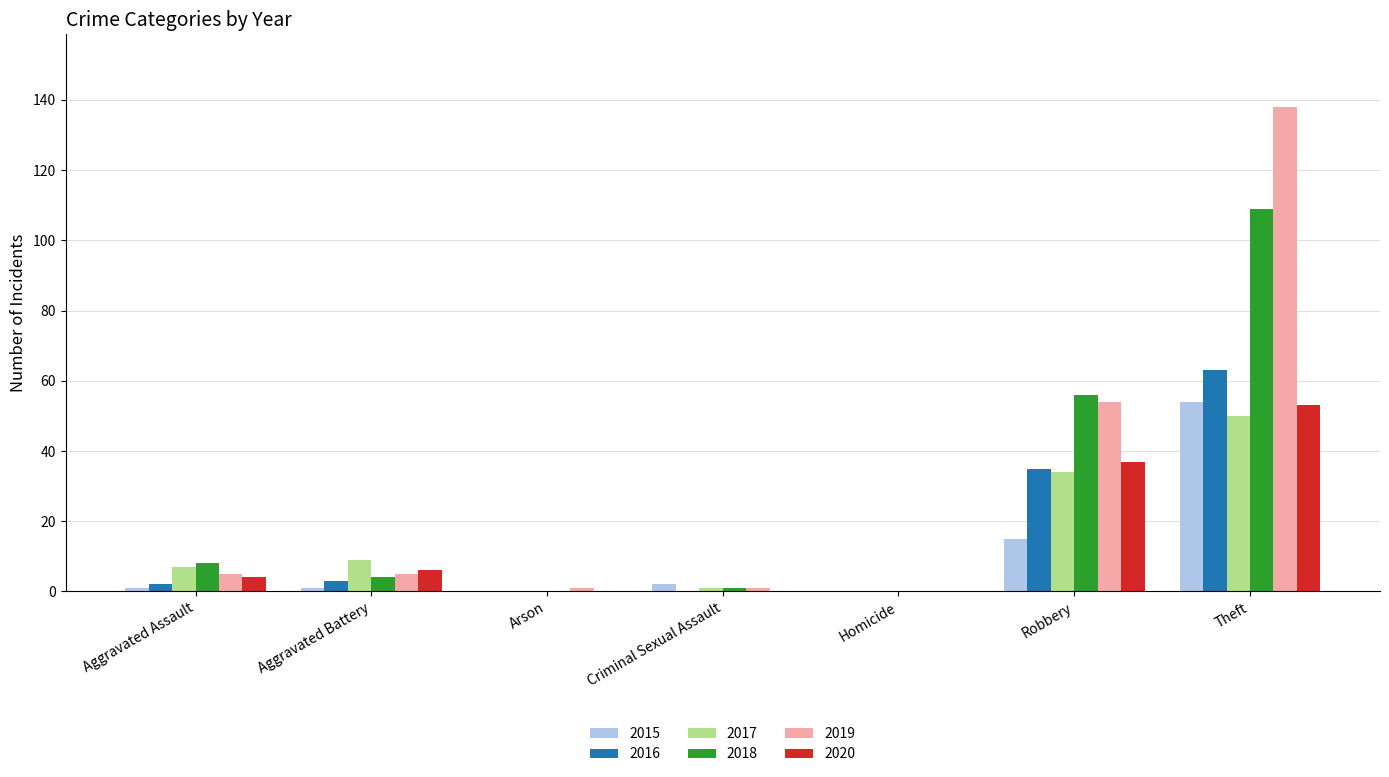

What is the maximum value for 2015?

54